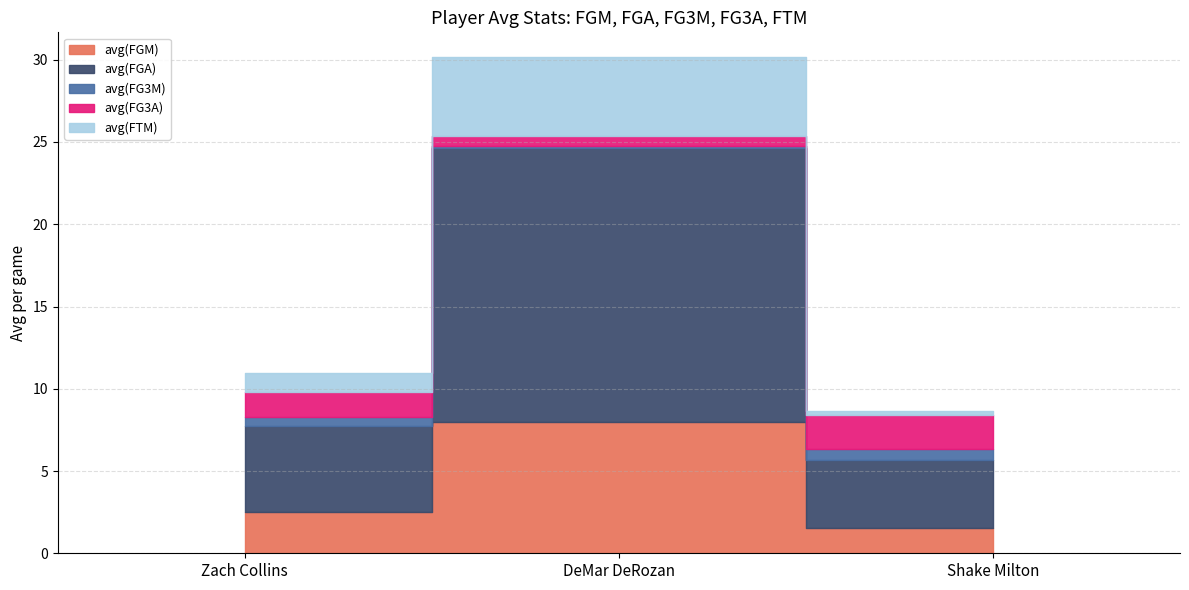

What position from the left is Zach Collins?

1